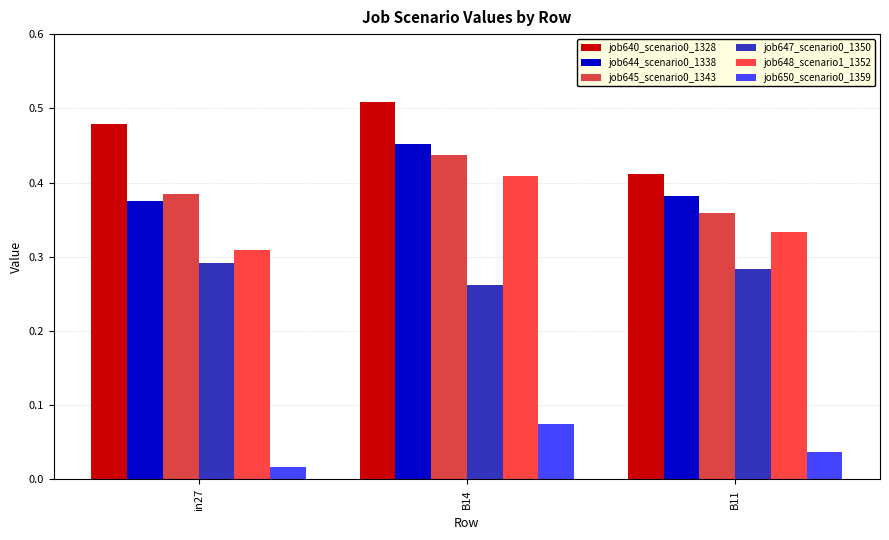

How many job640_scenario0_1328 values are between 0 and 1?

3